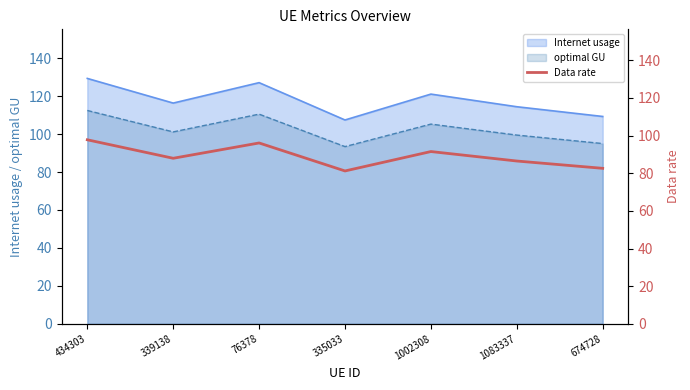

How many data points are above 87?

4